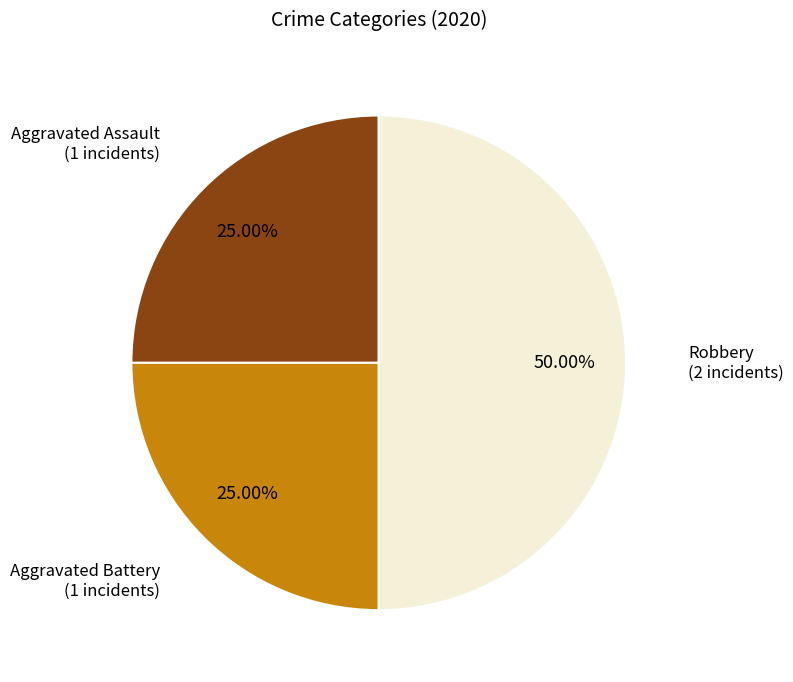

To the nearest percent, what is the average slice percentage?

33%